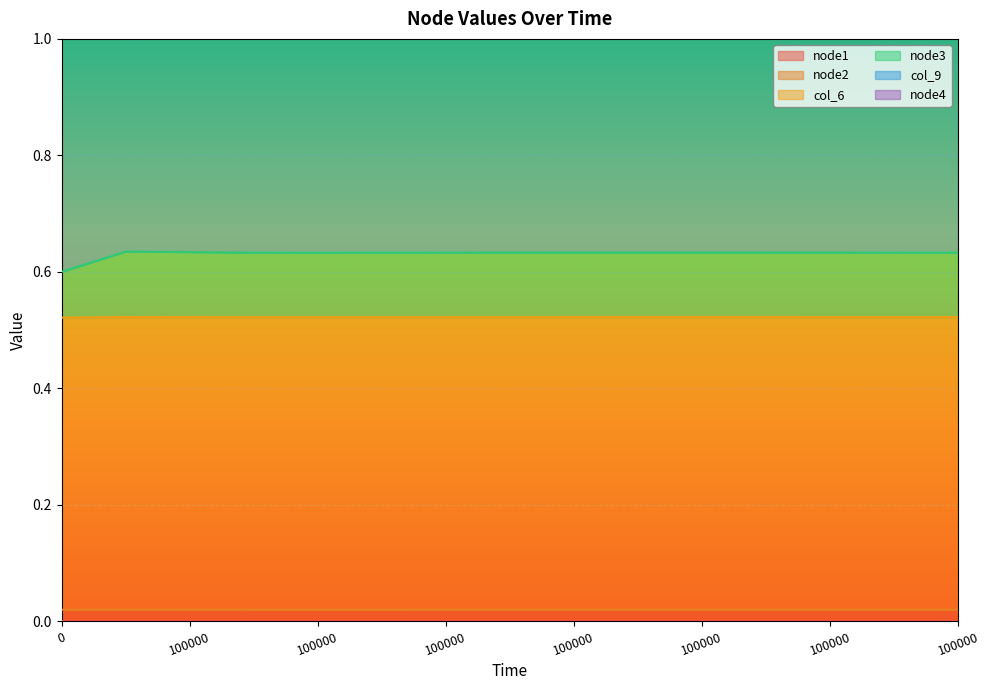

Which label corresponds to the largest value in the chart?

100000